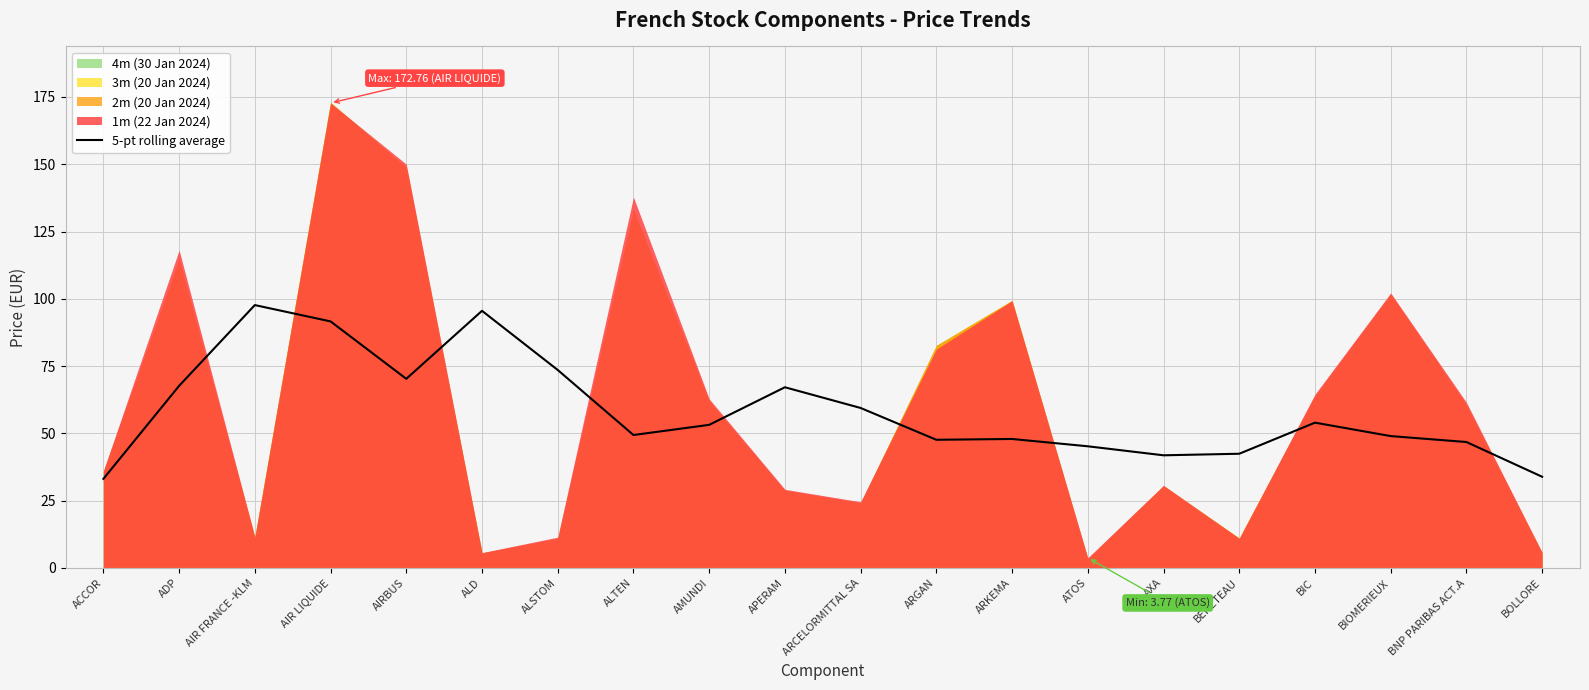

How many points are lower than both their immediate neighbors (excluding endpoints)?

4